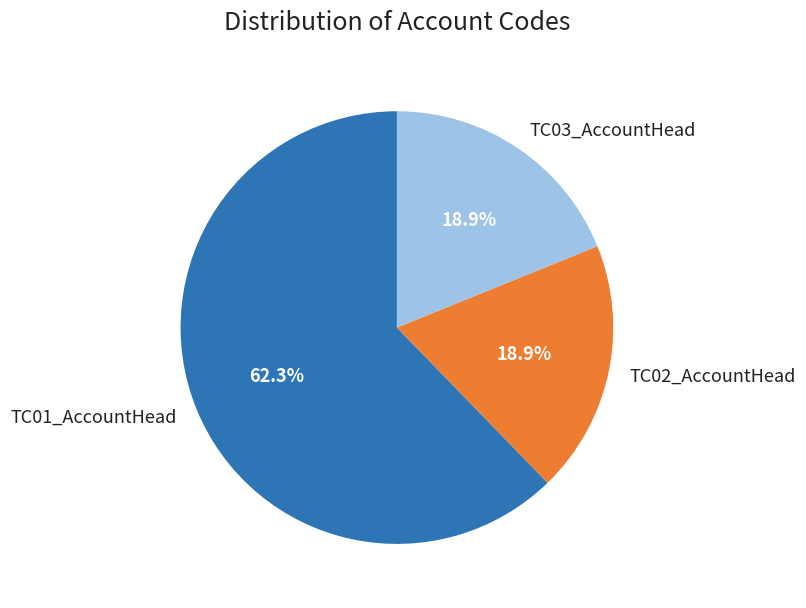

To the nearest percent, what portion does TC01_AccountHead represent?

62%